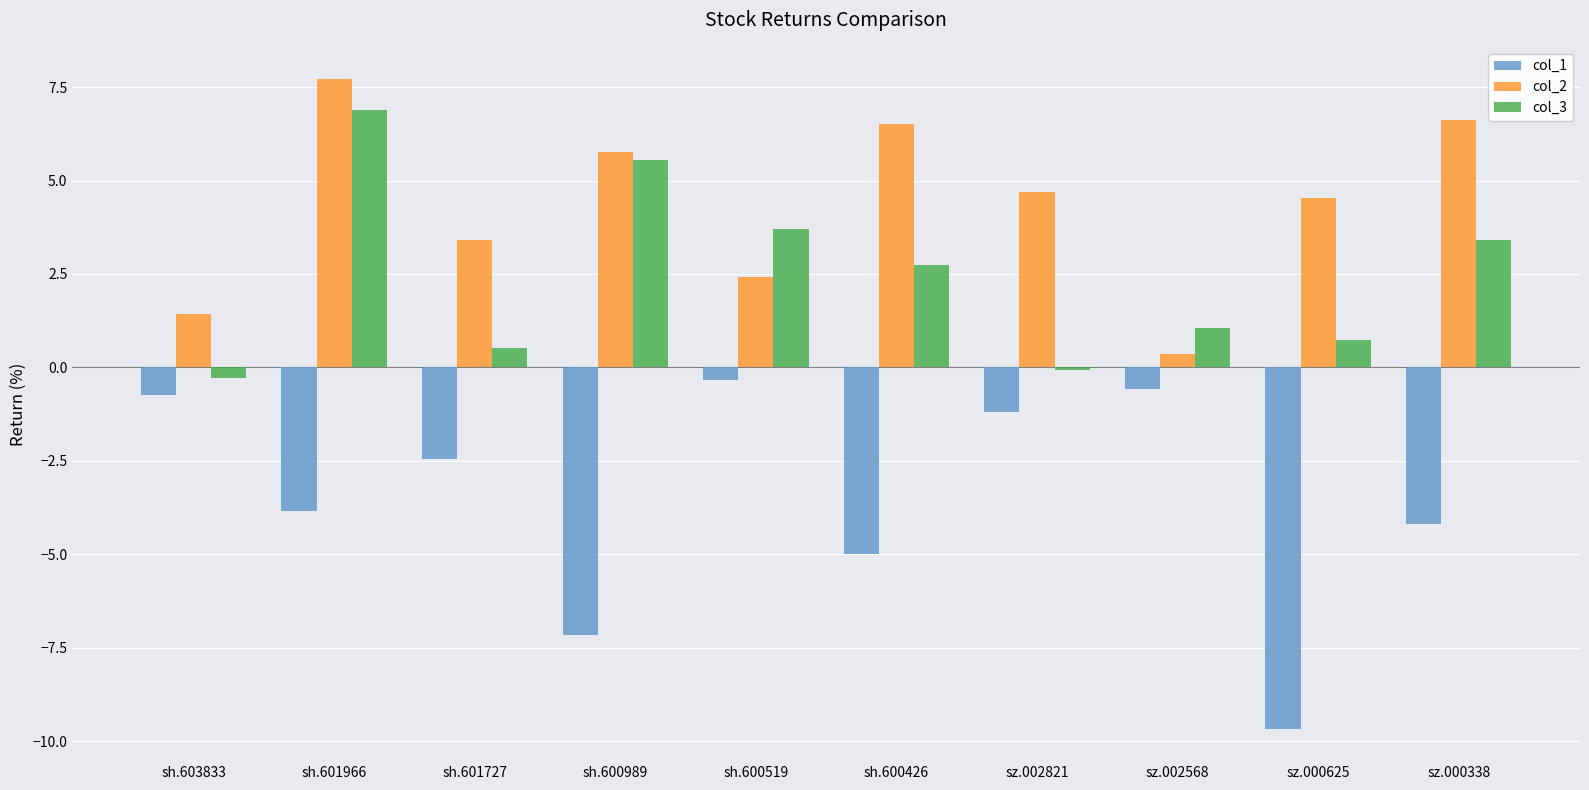

At how many categories does at least one series exceed 2?

8